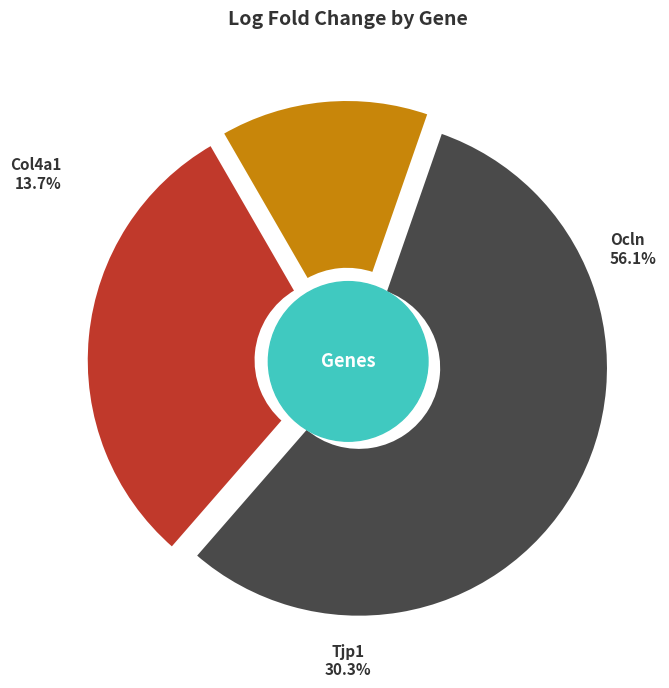

True or false: Tjp1 accounts for 37% of the total.

False